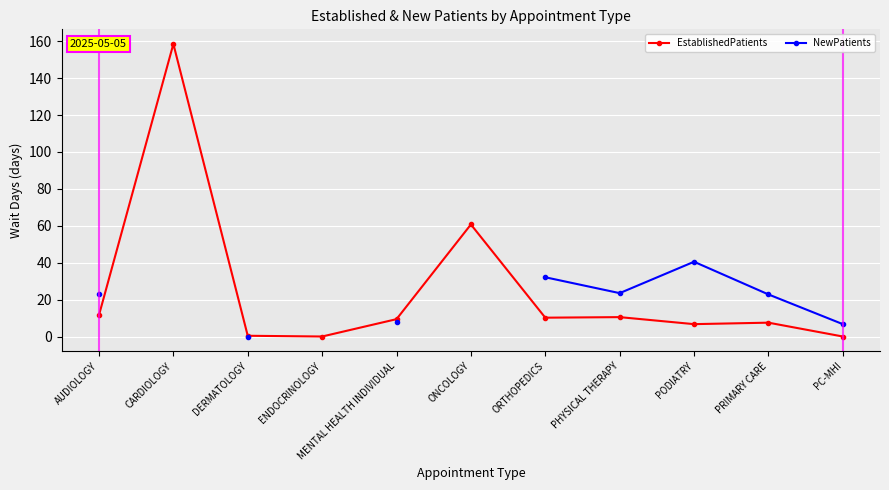

What is the label of the 5th point from the right?

ORTHOPEDICS